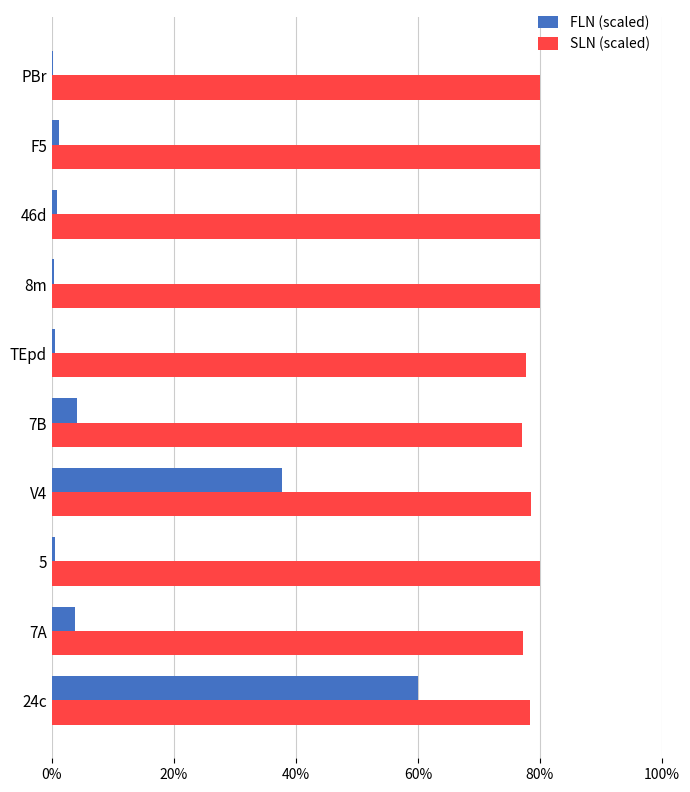

Which category has the highest value in the FLN (scaled) series?

24c